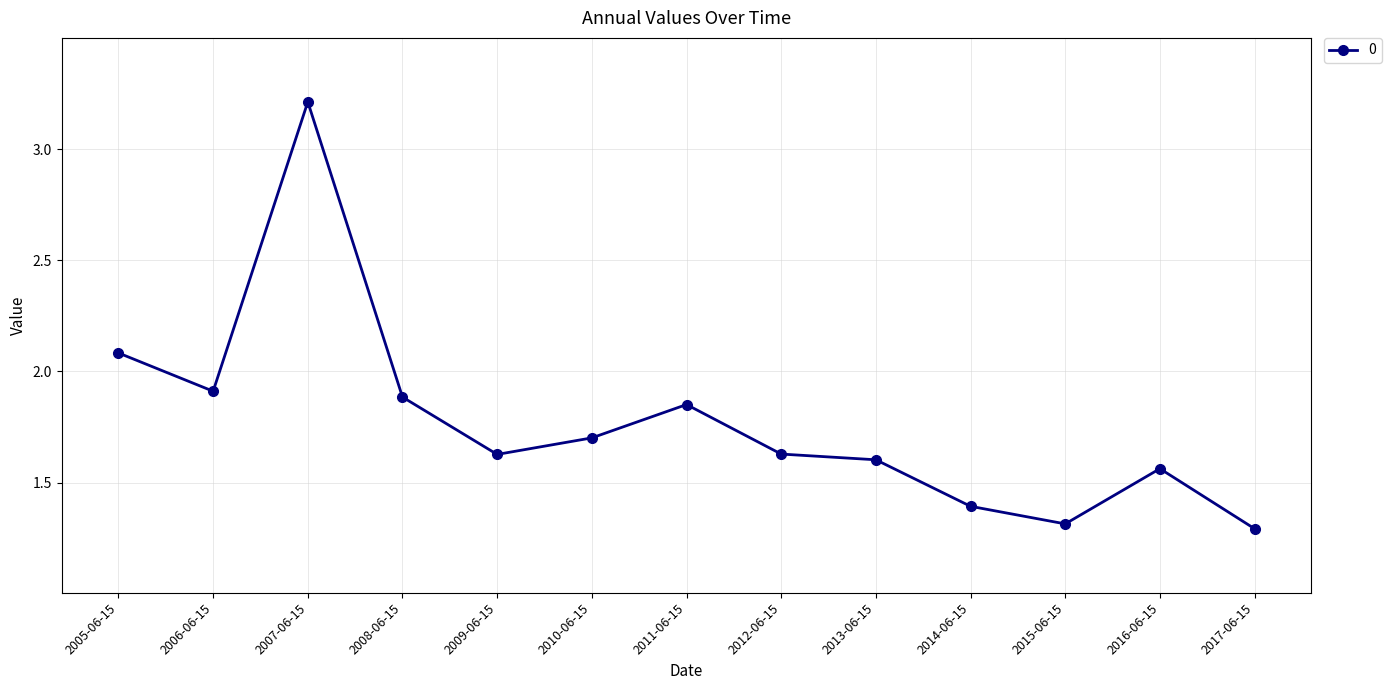

What is the value of the 10th point from the left?

1.4